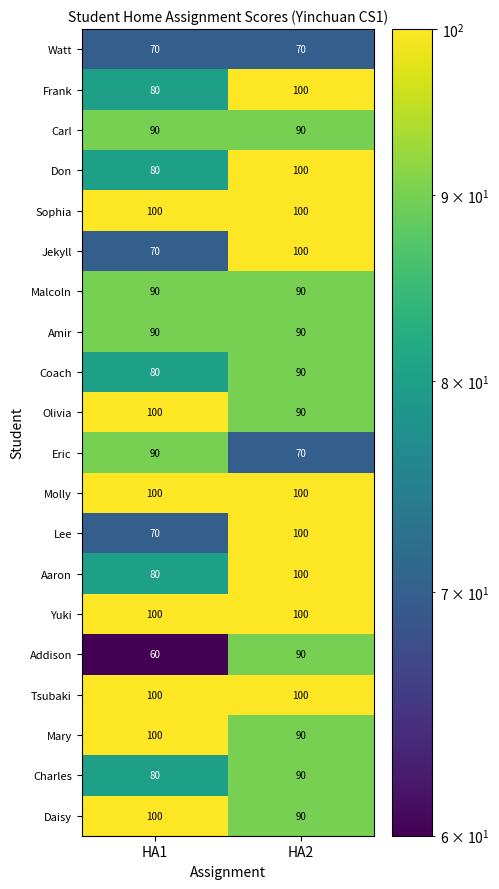

What is the maximum value shown in the chart?

100